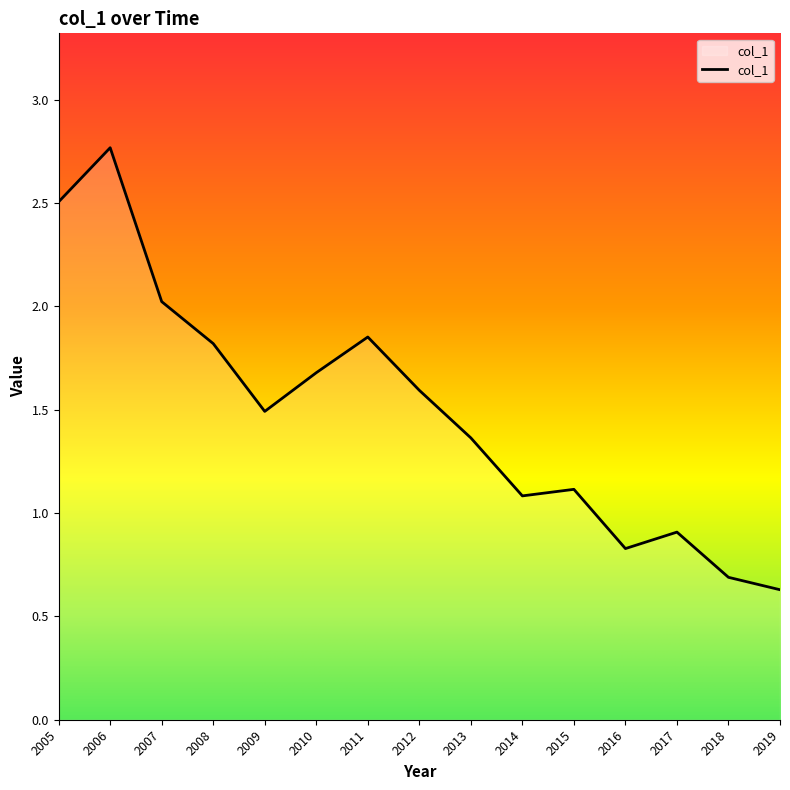

How many lines are shown in the chart?

1